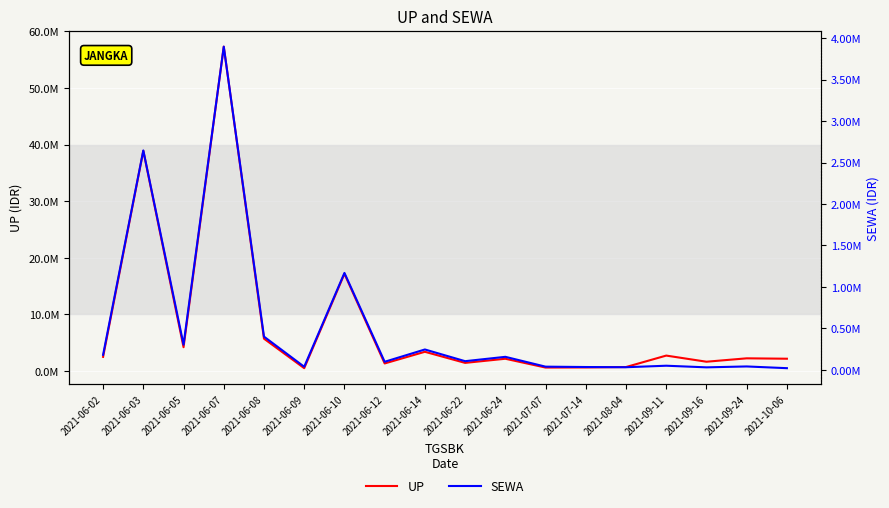

True or false: UP and SEWA intersect in this chart.

False